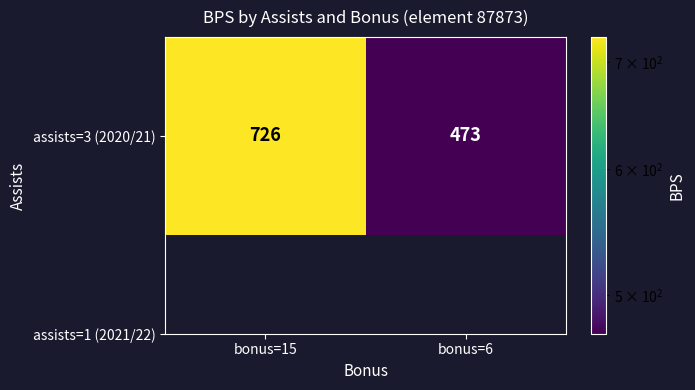

The chart shows a value of 224 at bonus=6. True or false?

False